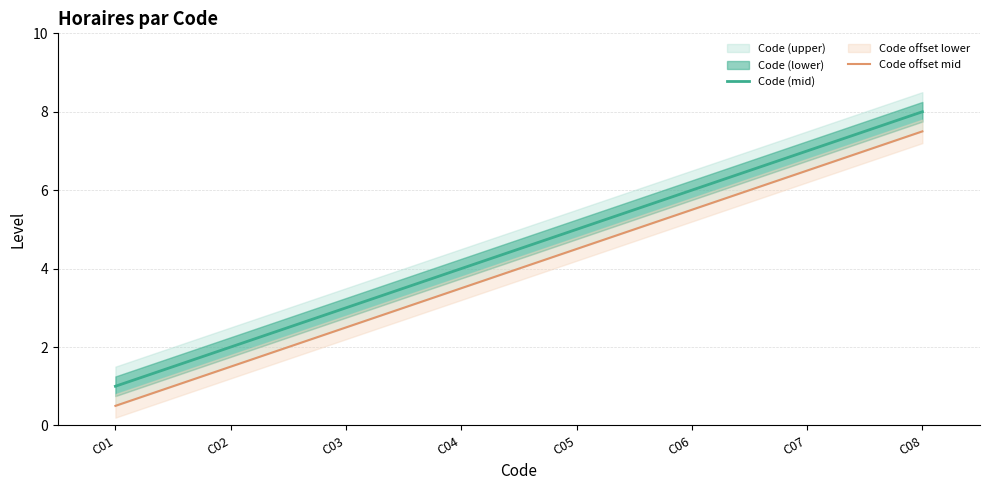

Rank the series by their maximum value, from highest to lowest.

Code (mid), Code offset mid